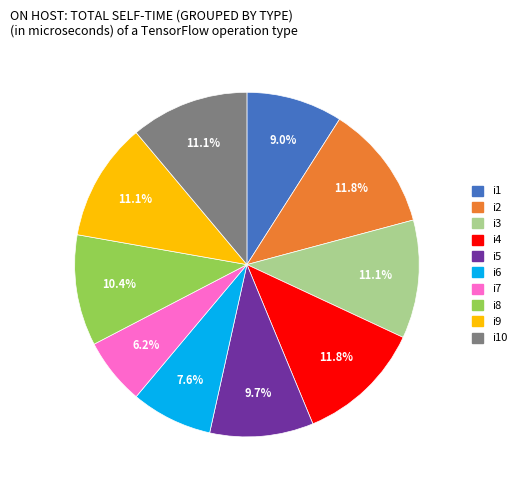

Does any single category account for the majority?

No